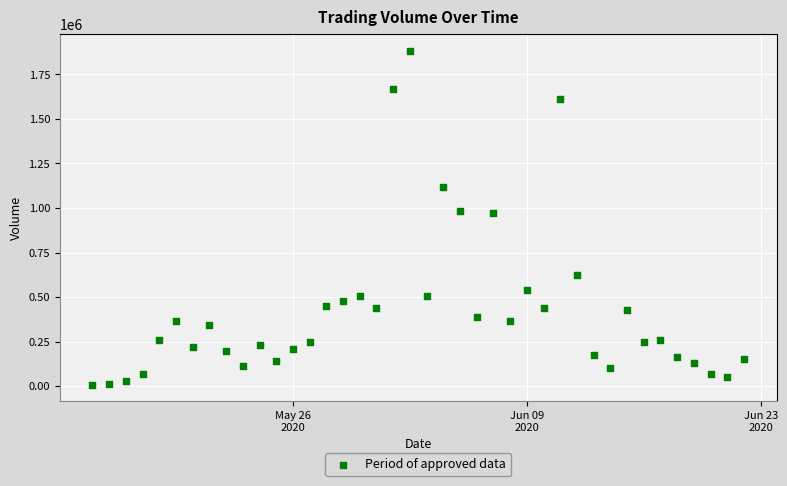

What is the range of X values (max minus min)?

39.0